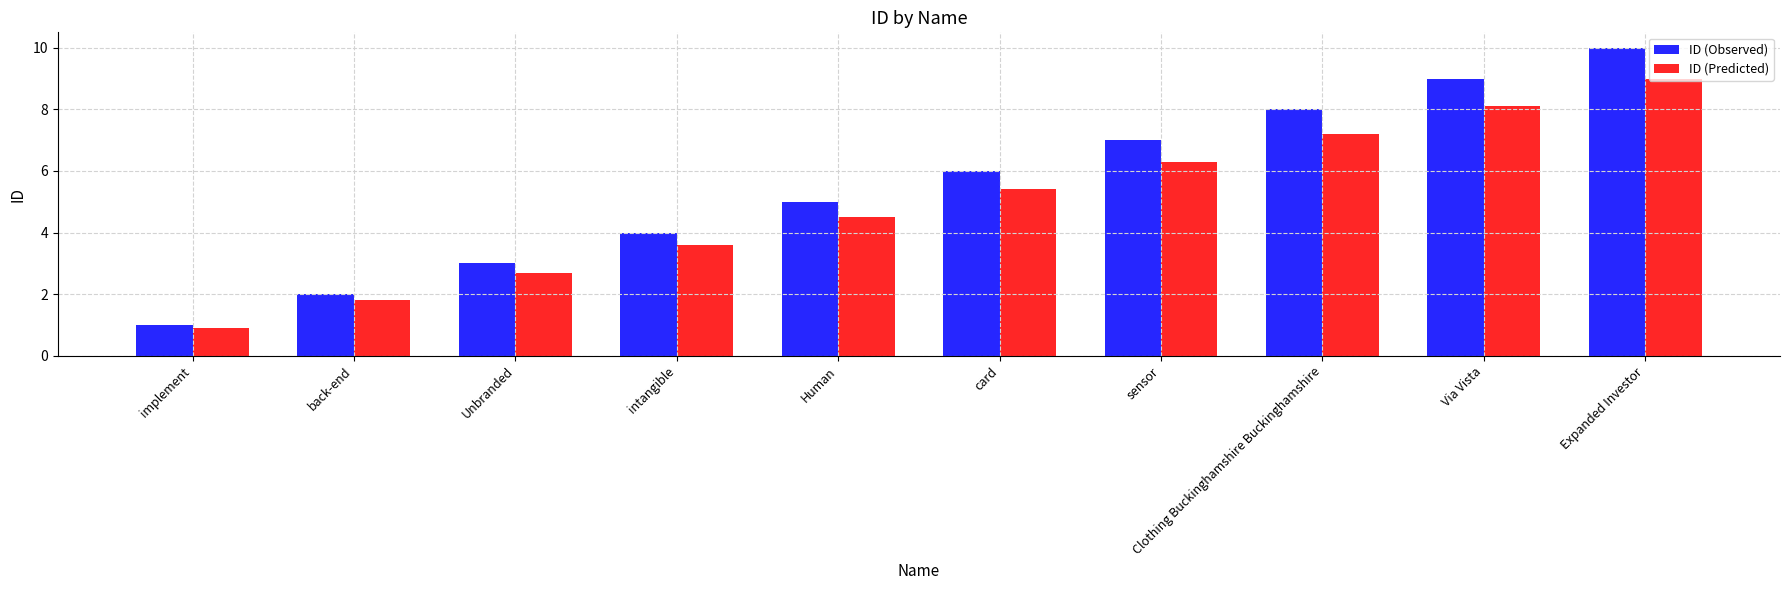

What is the label of the 1st bar from the left?

implement